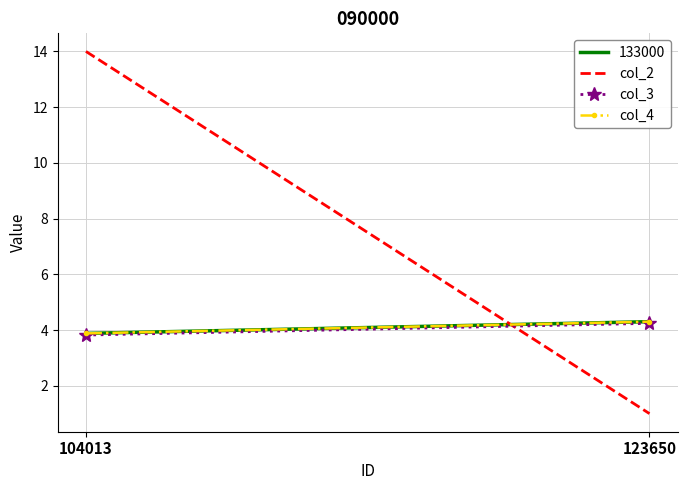

How many lines are shown in the chart?

3